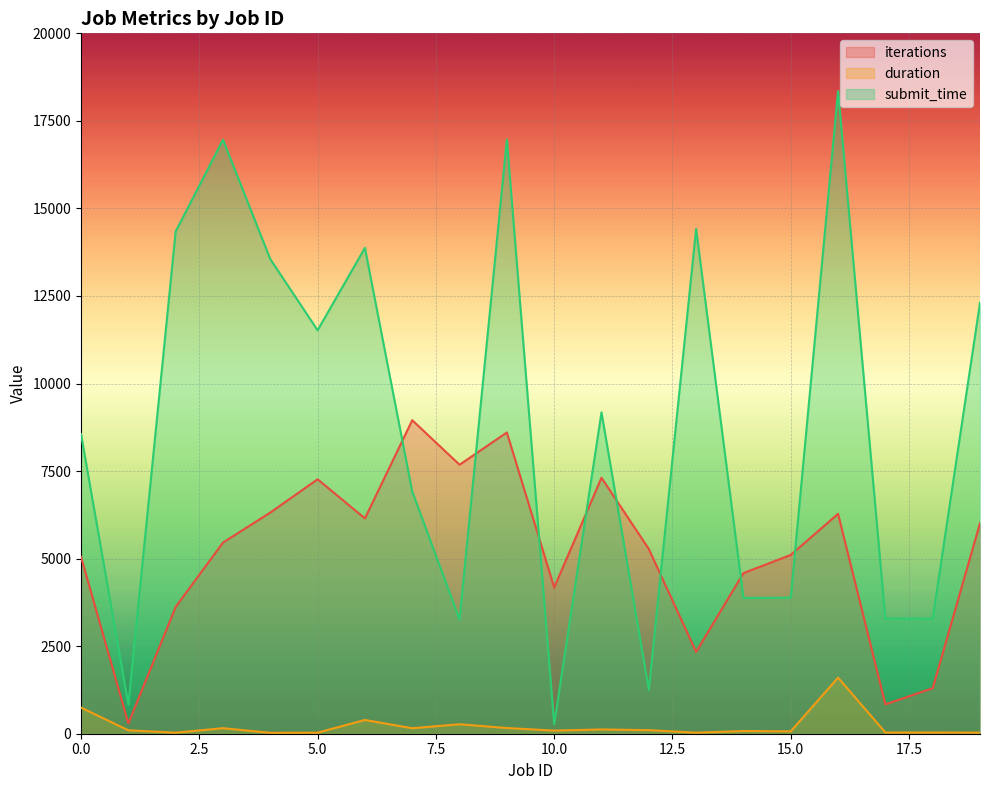

Does the chart display data point markers on the line(s)?

No